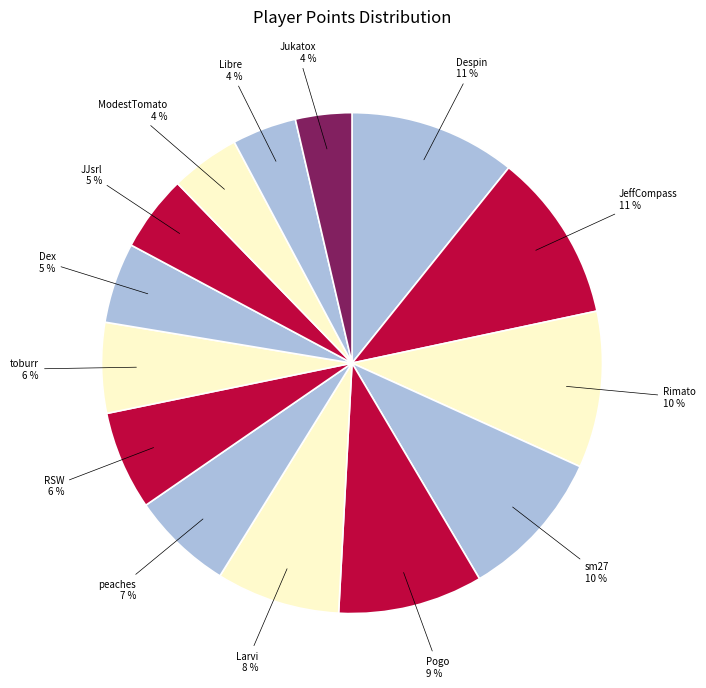

Count the number of slices in the pie.

14